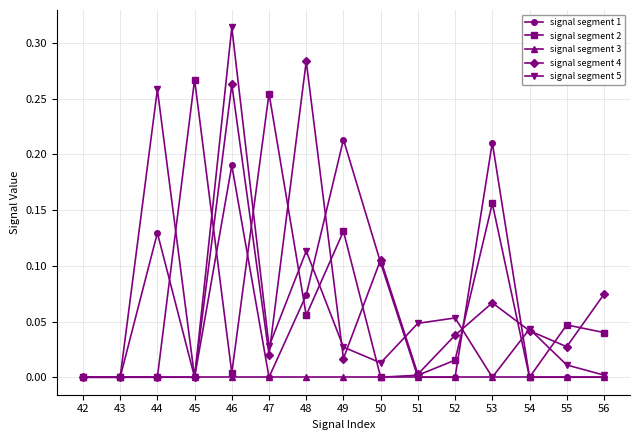

True or false: signal segment 4 has a value of -0.1 at 42.

False